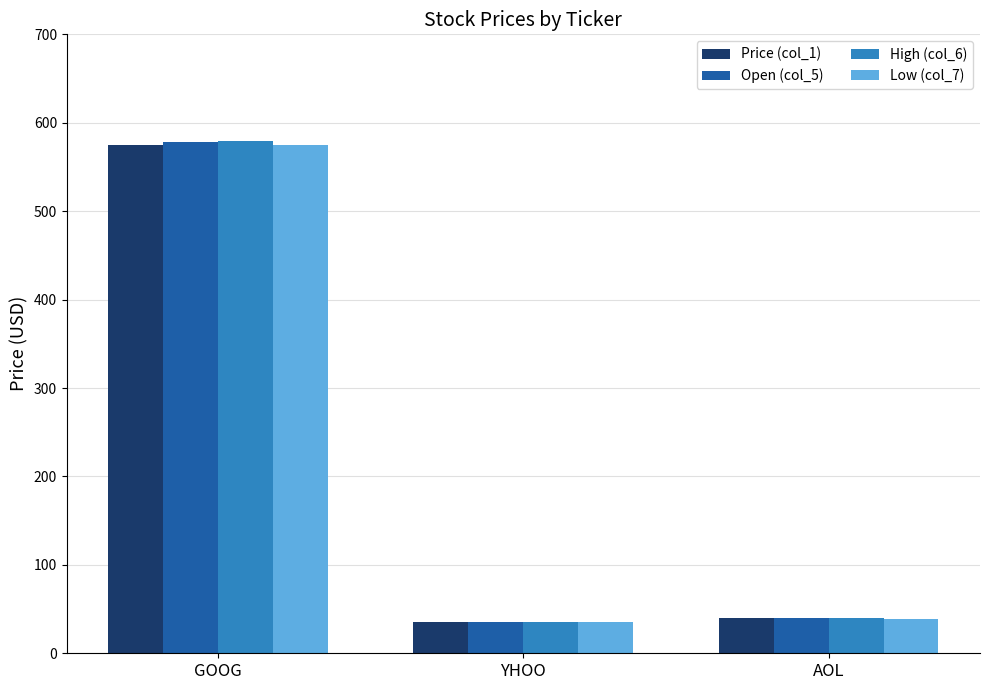

What is the total value across all series at AOL?

158.3